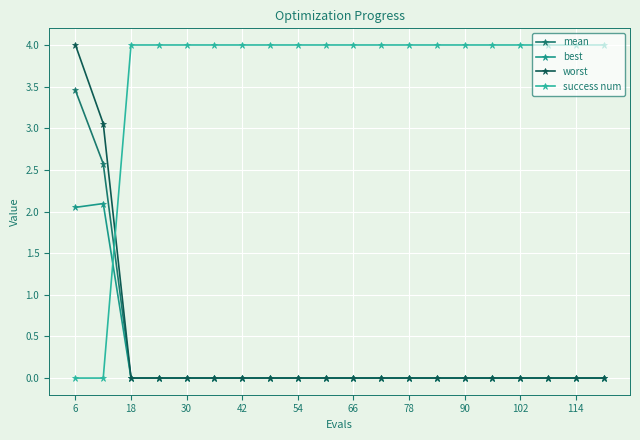

What is the value of the worst point at the 1st from the left?

4.0